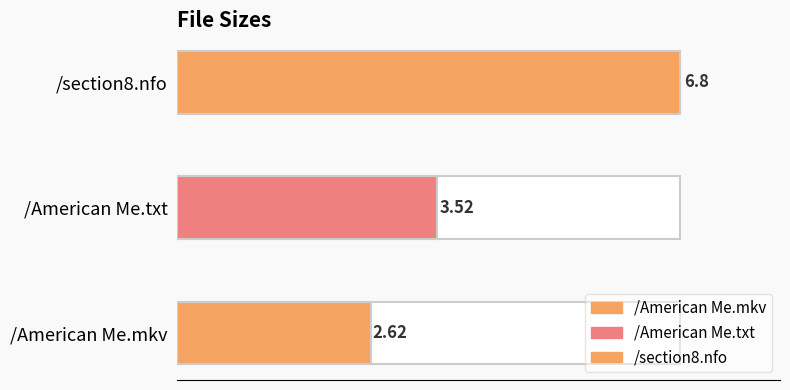

True or false: the data shows 3.5 at /American Me.txt.

True